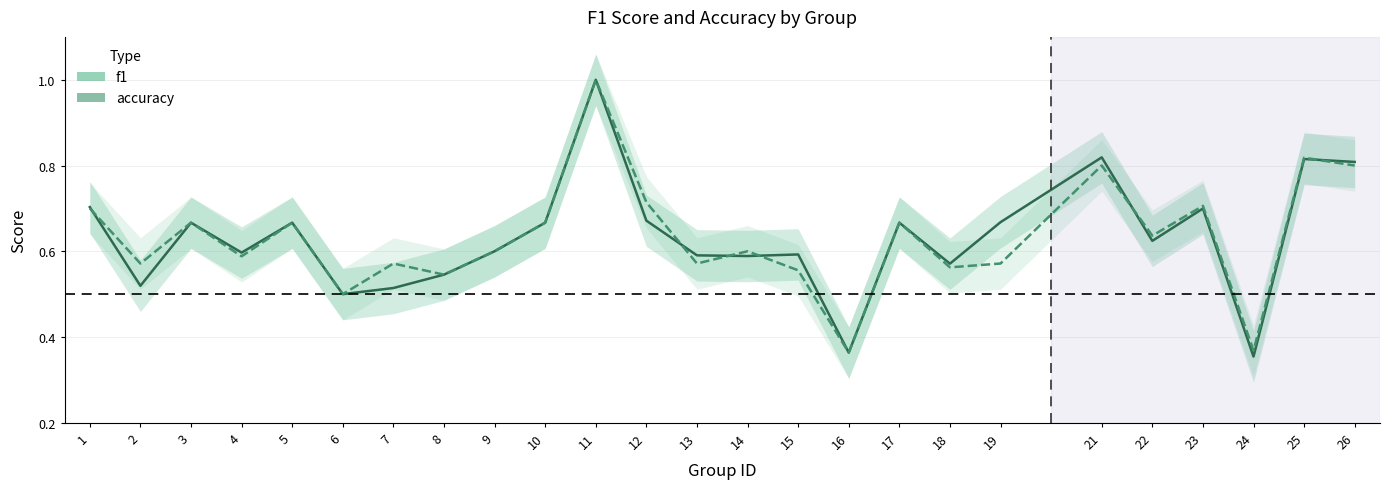

What is the value of the accuracy point at the 22nd from the left?

0.7